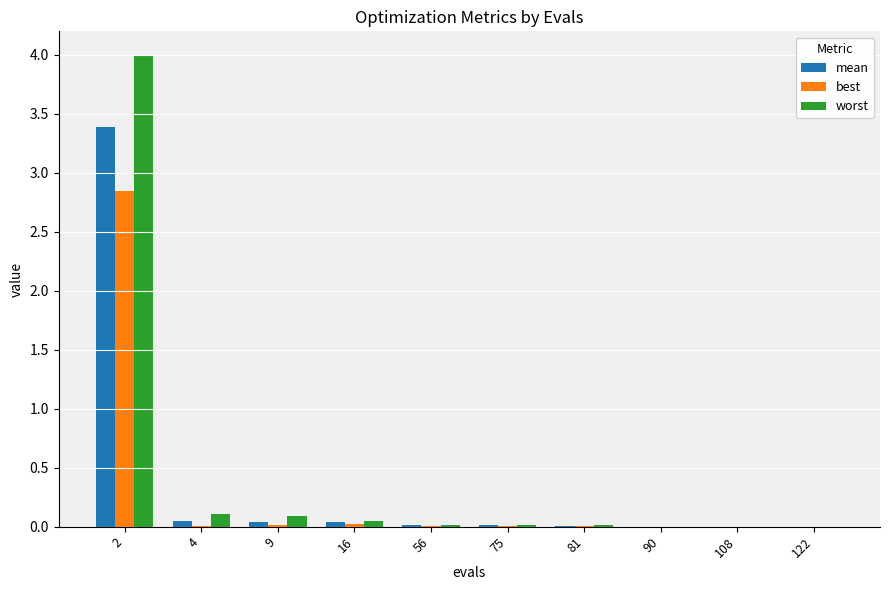

Does the chart contain stacked bars?

No